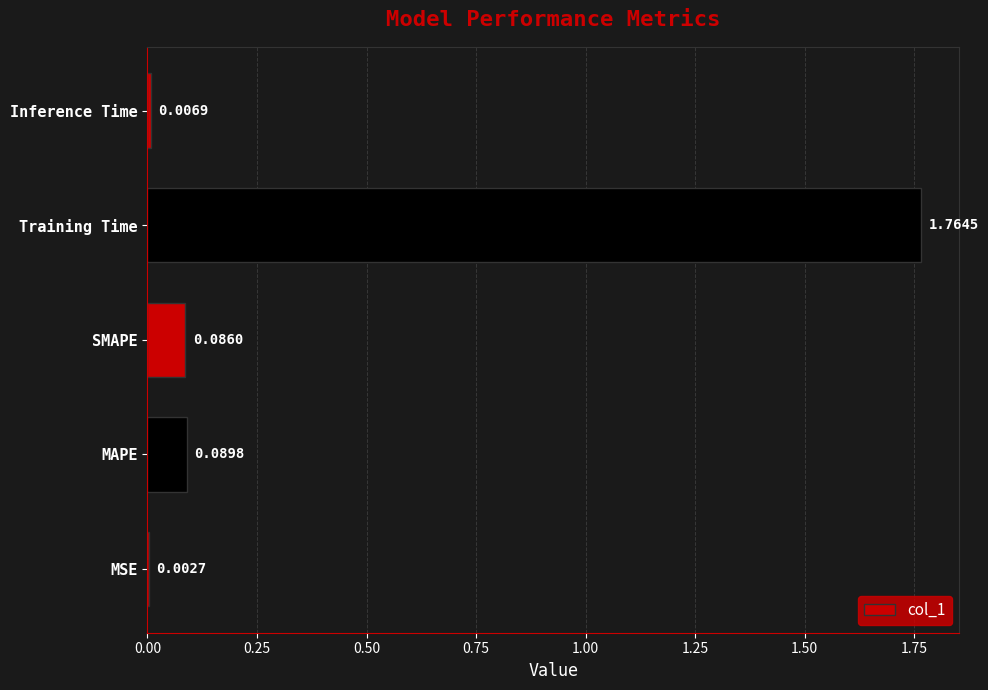

Which category has the highest value across all series?

Training Time